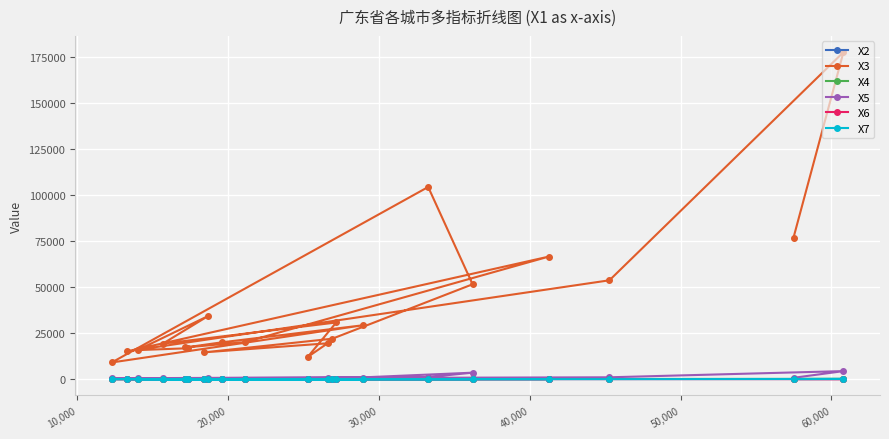

Which series has the largest total across all categories?

X3